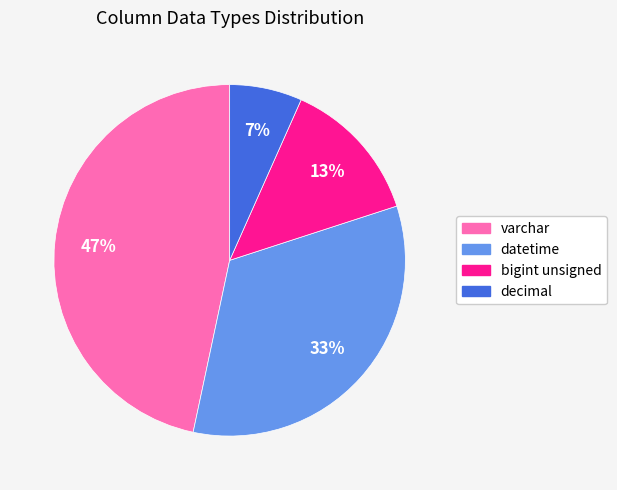

Count the number of slices in the pie.

4